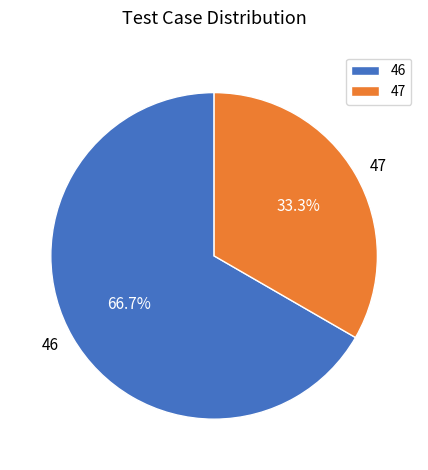

What is the ratio of the value at 46 to the value at 47?

2.0